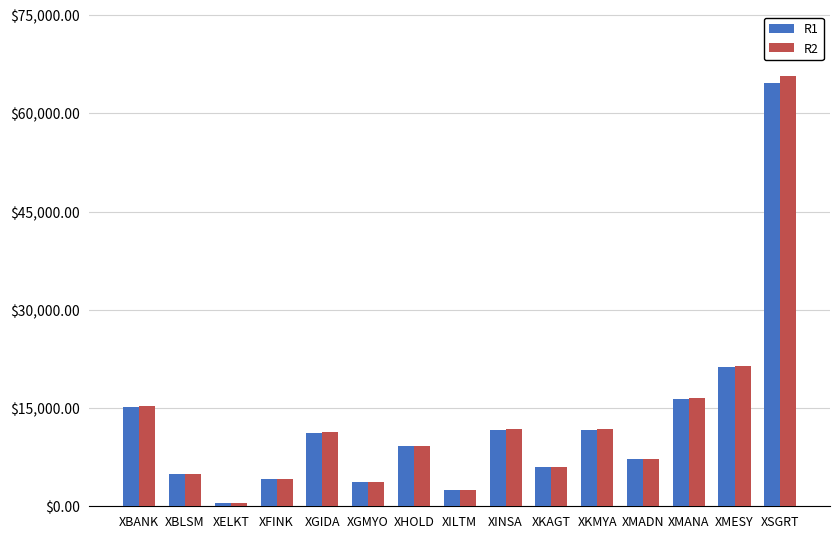

Where does the R2 series first go above 9271?

XBANK